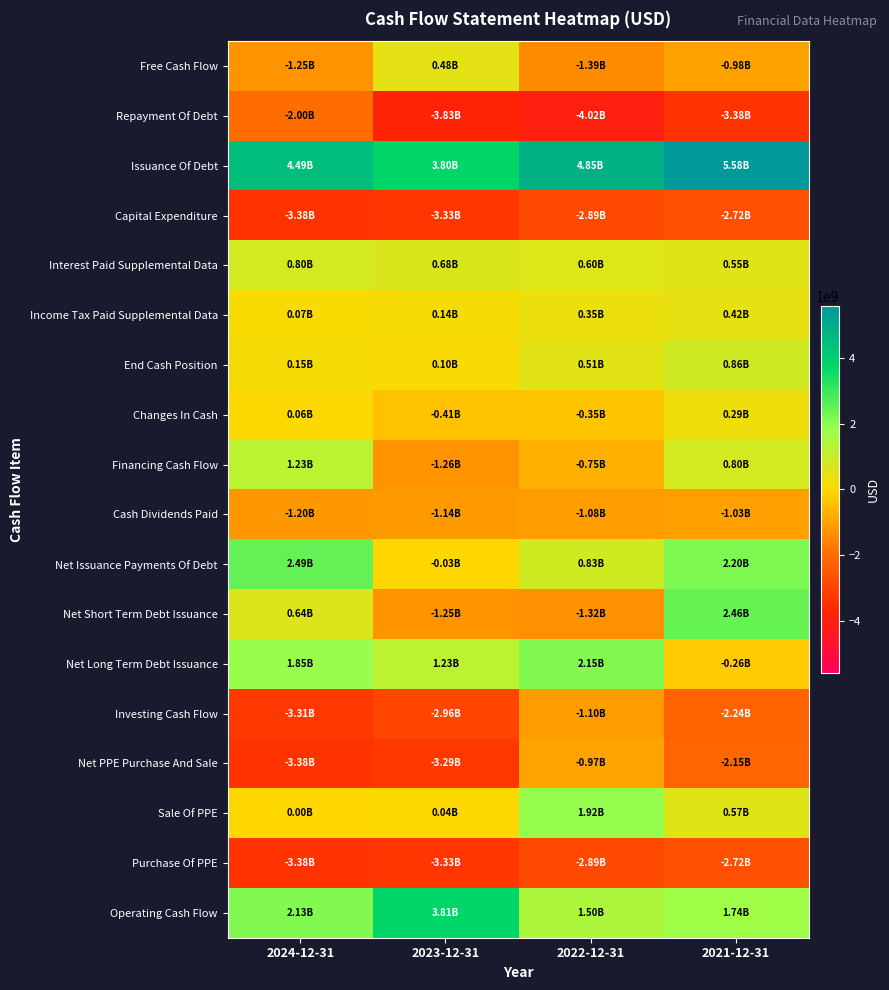

Which label corresponds to the largest value in the chart?

2021-12-31